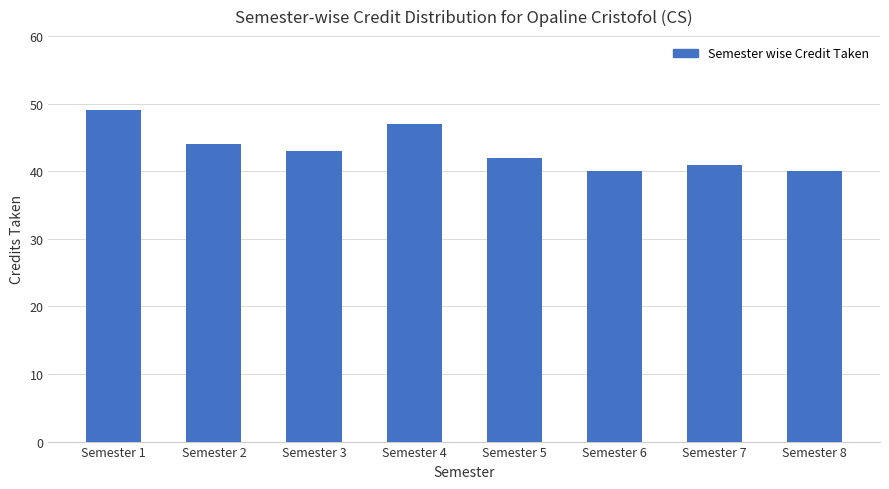

What is the minimum value shown in the chart?

40